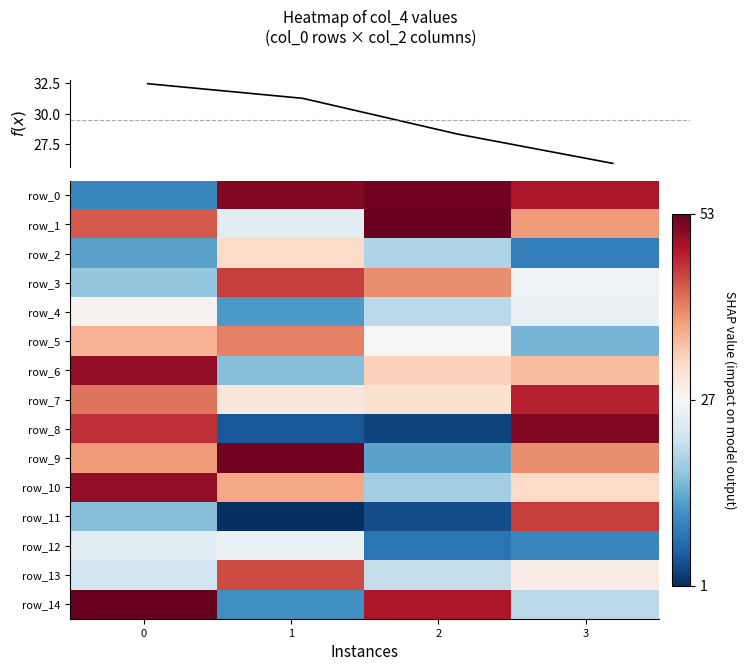

What is the sum of all row_3 values?

127